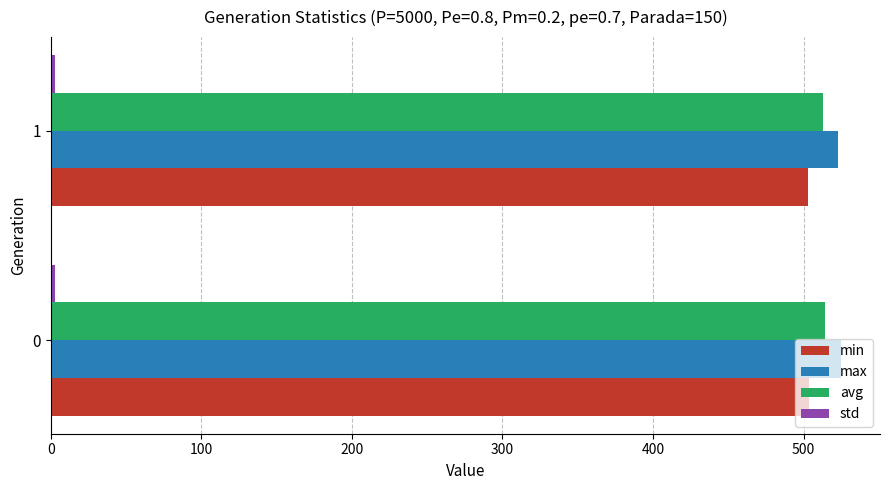

What is the highest value of the max series?

524.5